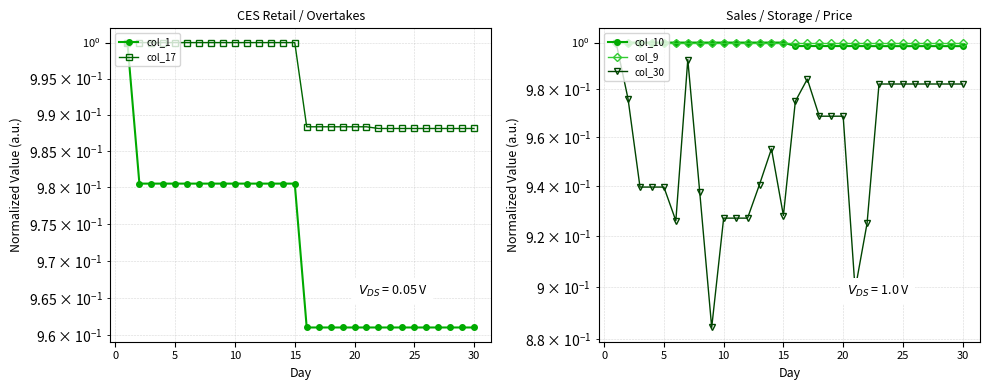

True or false: col_10 has more than 0 points higher than both neighbors.

False